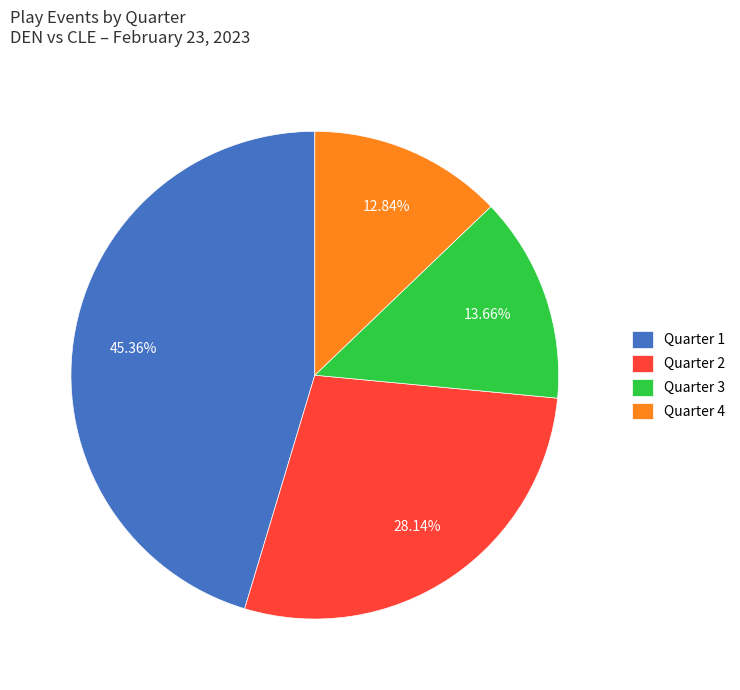

Approximately how many times larger is the value at Quarter 3 compared to Quarter 4?

1.1